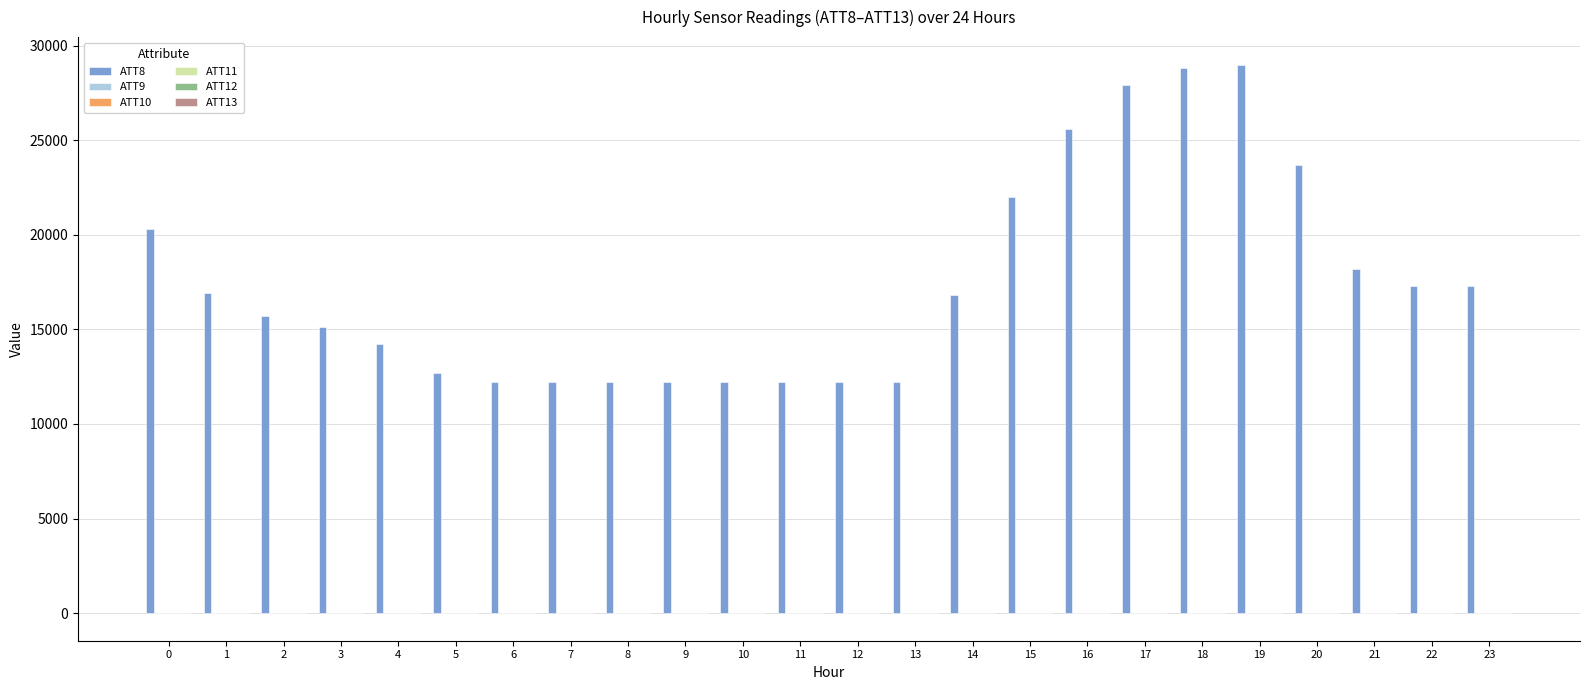

The value of ATT8 at 4 is 6830.3. True or false?

False